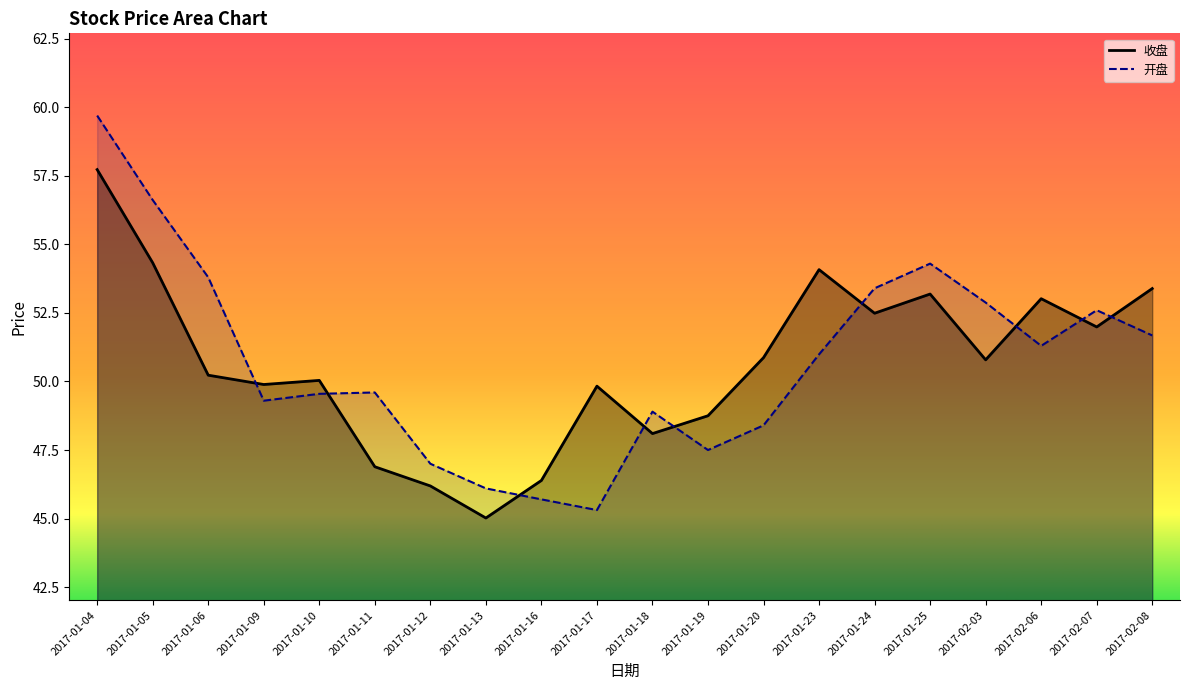

Reading left to right, transcribe all the data shown in this chart.

收盘: 57.7	54.3	50.2	49.9	50.0	46.9	46.2	45.0	46.4	49.8	48.1	48.8	50.9	54.1	52.5	53.2	50.8	53.0	52.0	53.4
开盘: 59.7	56.6	53.8	49.3	49.5	49.6	47.0	46.1	45.7	45.3	48.9	47.5	48.4	51.0	53.4	54.3	52.9	51.3	52.6	51.7